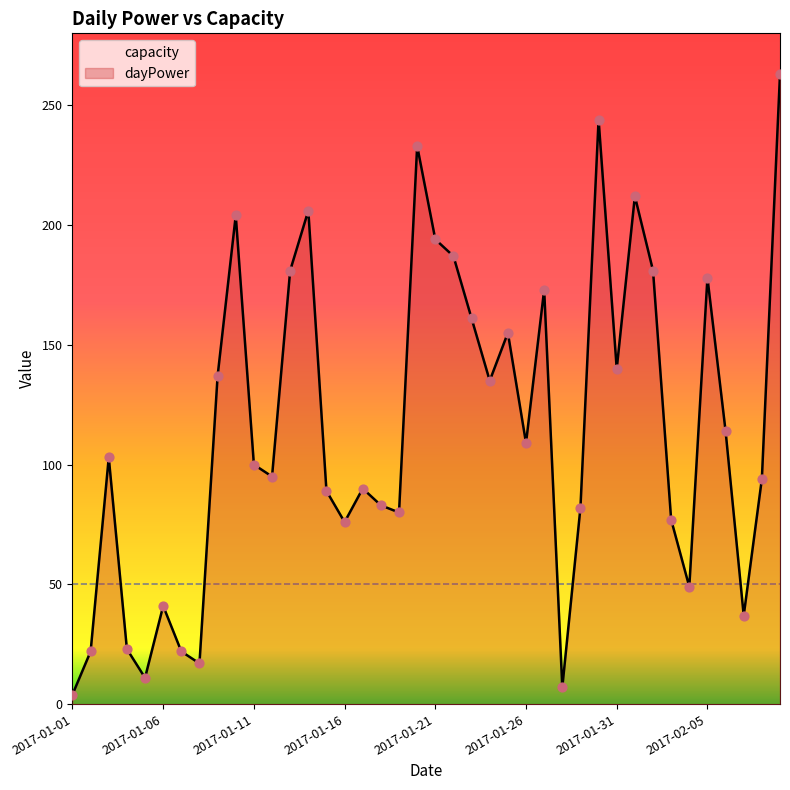

At how many categories does at least one series exceed 220?

3